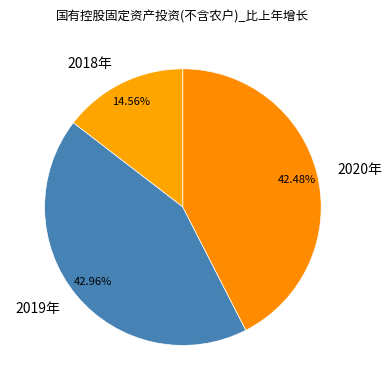

To the nearest percent, what is the average slice percentage?

33%